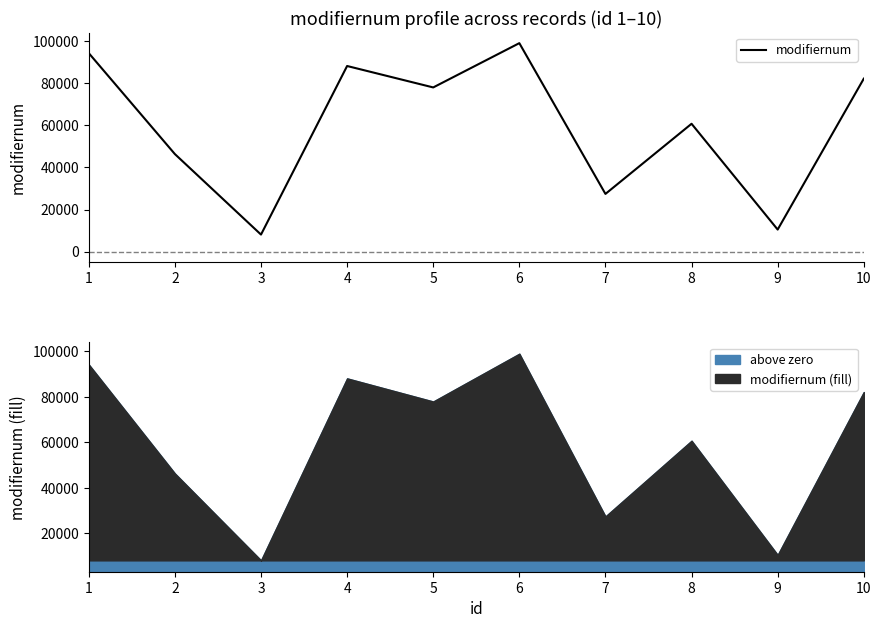

List the labels in order of value, largest first.

6, 1, 4, 10, 5, 8, 2, 7, 9, 3